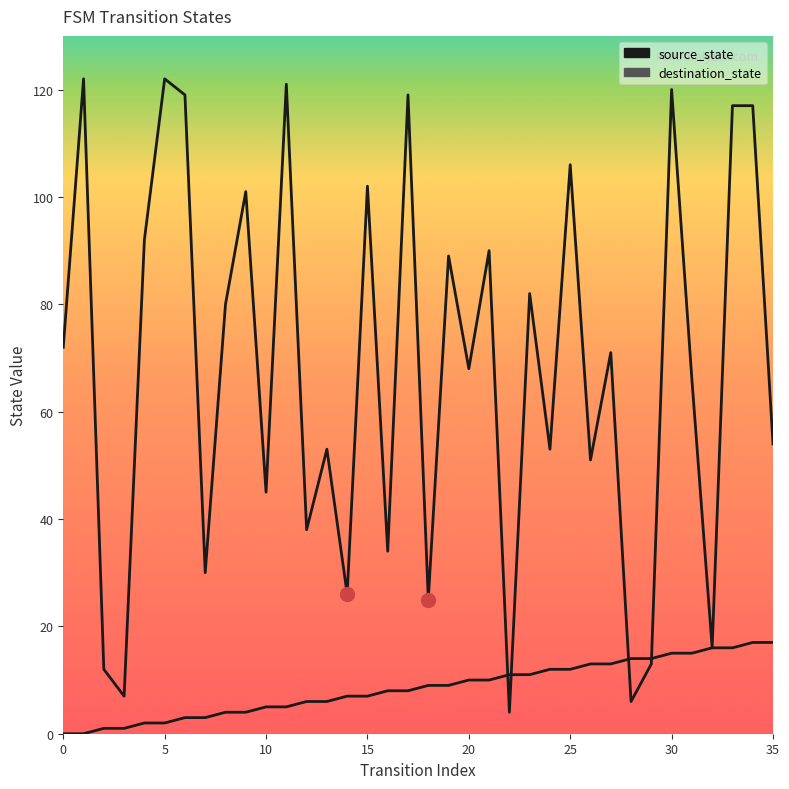

True or false: source_state has more than 2 points higher than both neighbors.

False